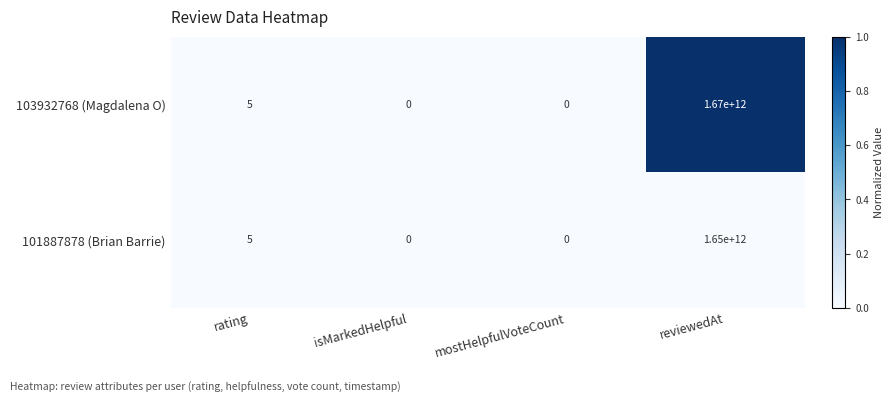

List the series in order of their peak value, highest first.

103932768 (Magdalena O), 101887878 (Brian Barrie)